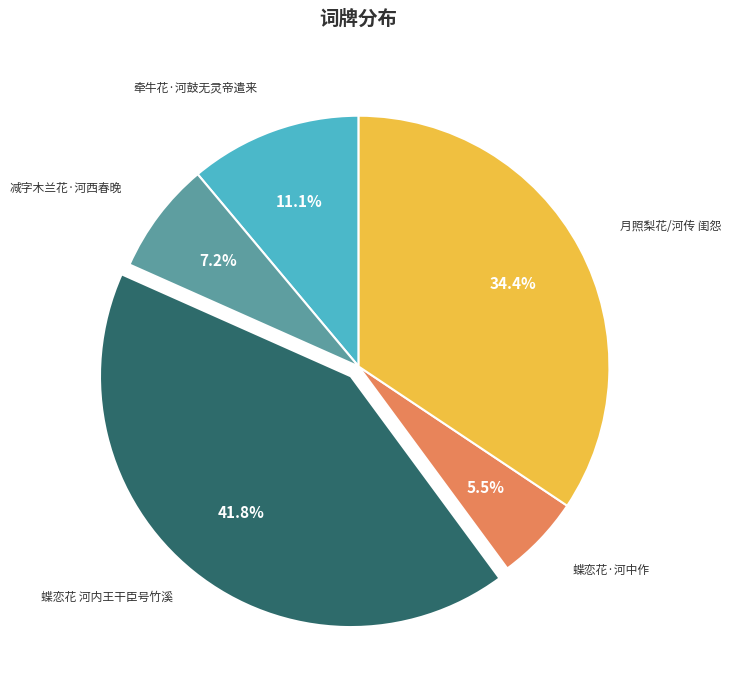

Is there a majority slice in this chart?

No